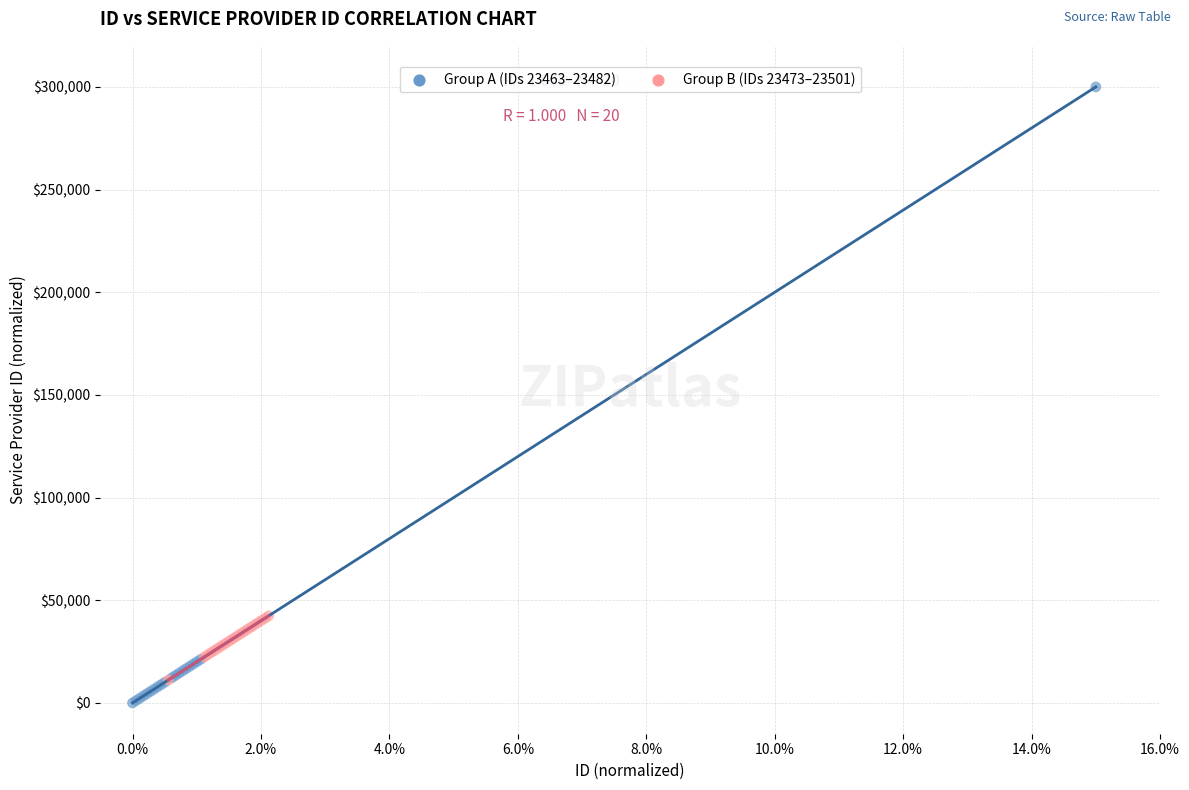

Which series contains the highest Y value?

Group A (IDs 23463–23482)